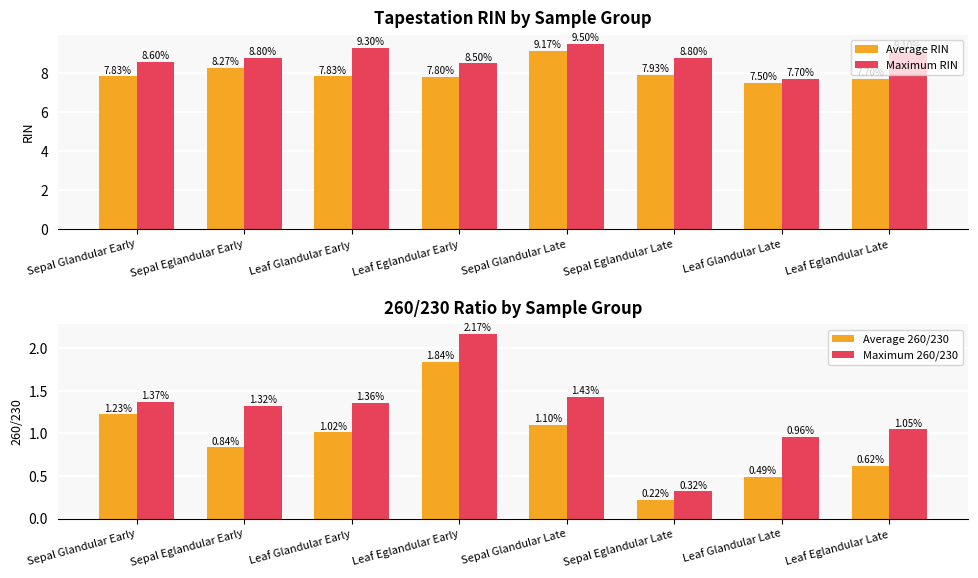

Between Sepal Glandular Late and Sepal Glandular Early, which is larger?

Sepal Glandular Late